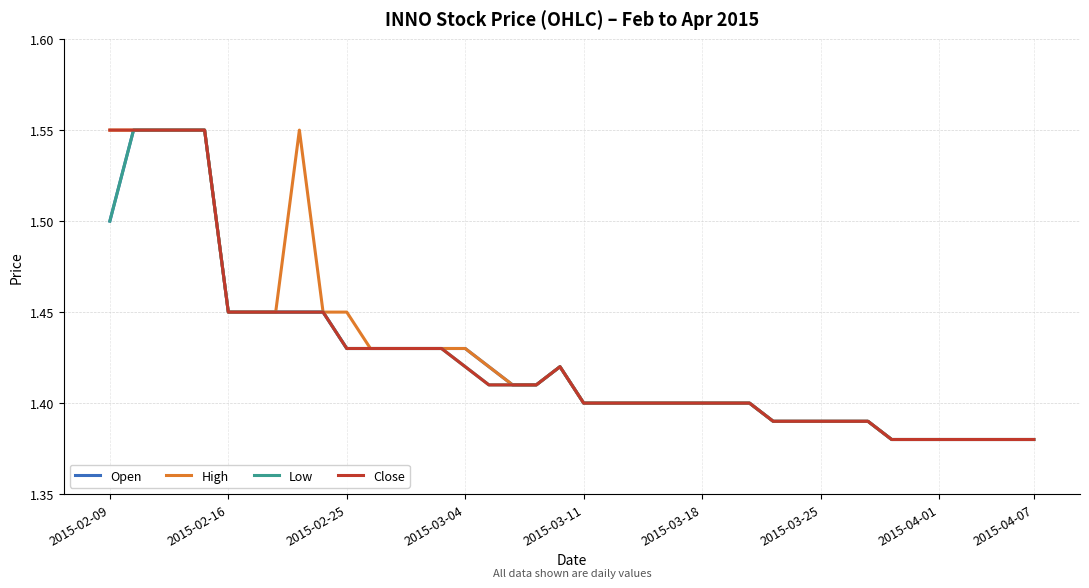

What are all the series names shown in the legend?

Open, High, Low, Close